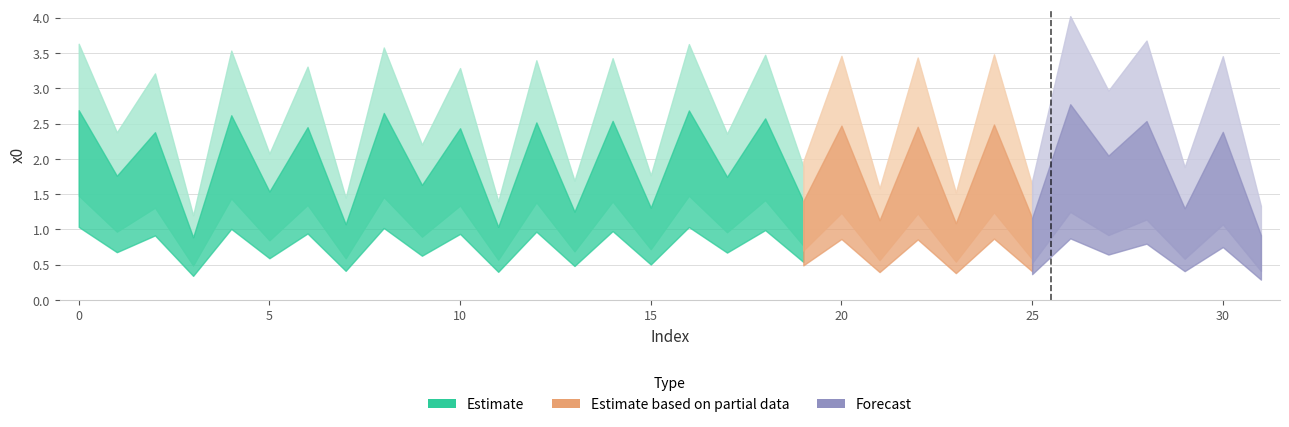

Count the number of categories in the chart.

32